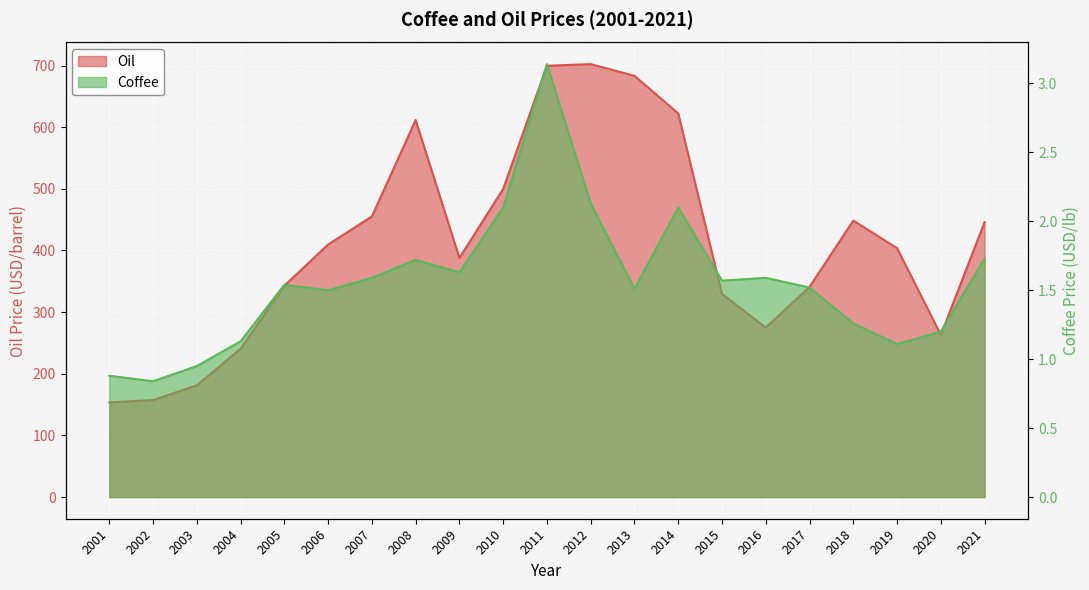

How many distinct data groups are displayed?

2